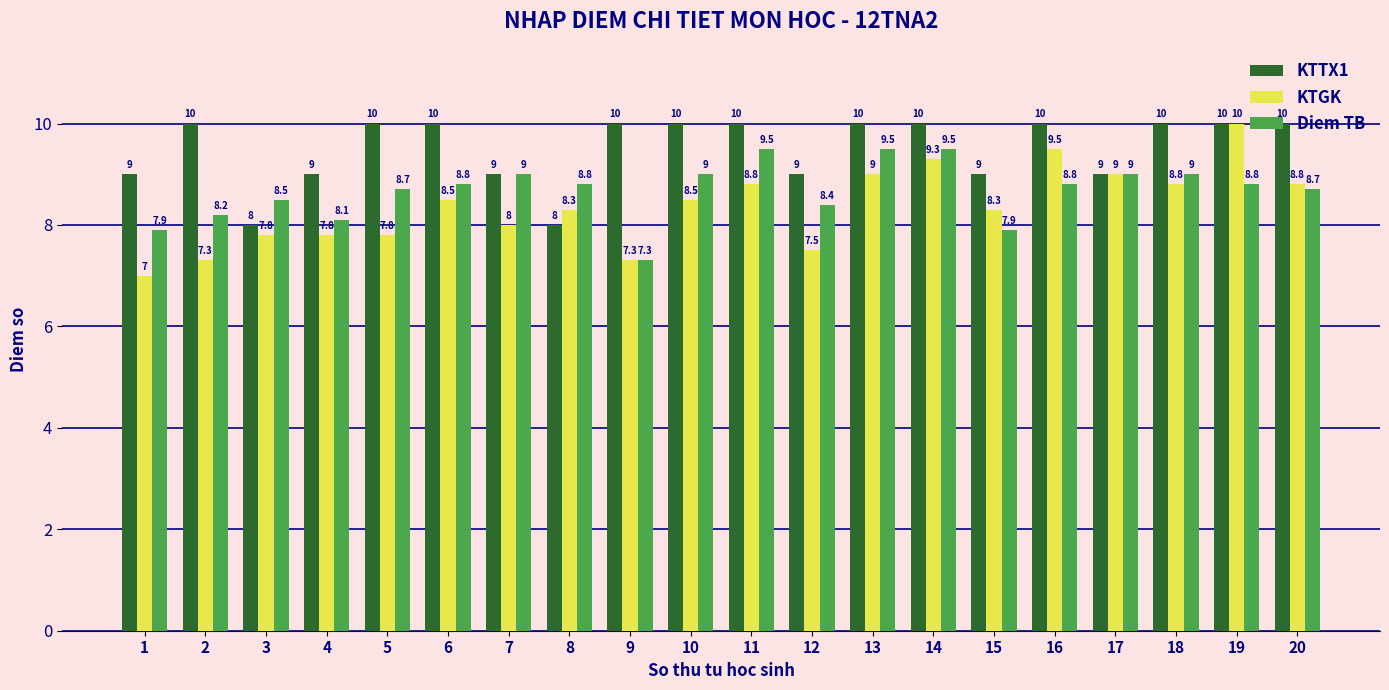

The KTTX1 series shows 6.3 at 10. True or false?

False